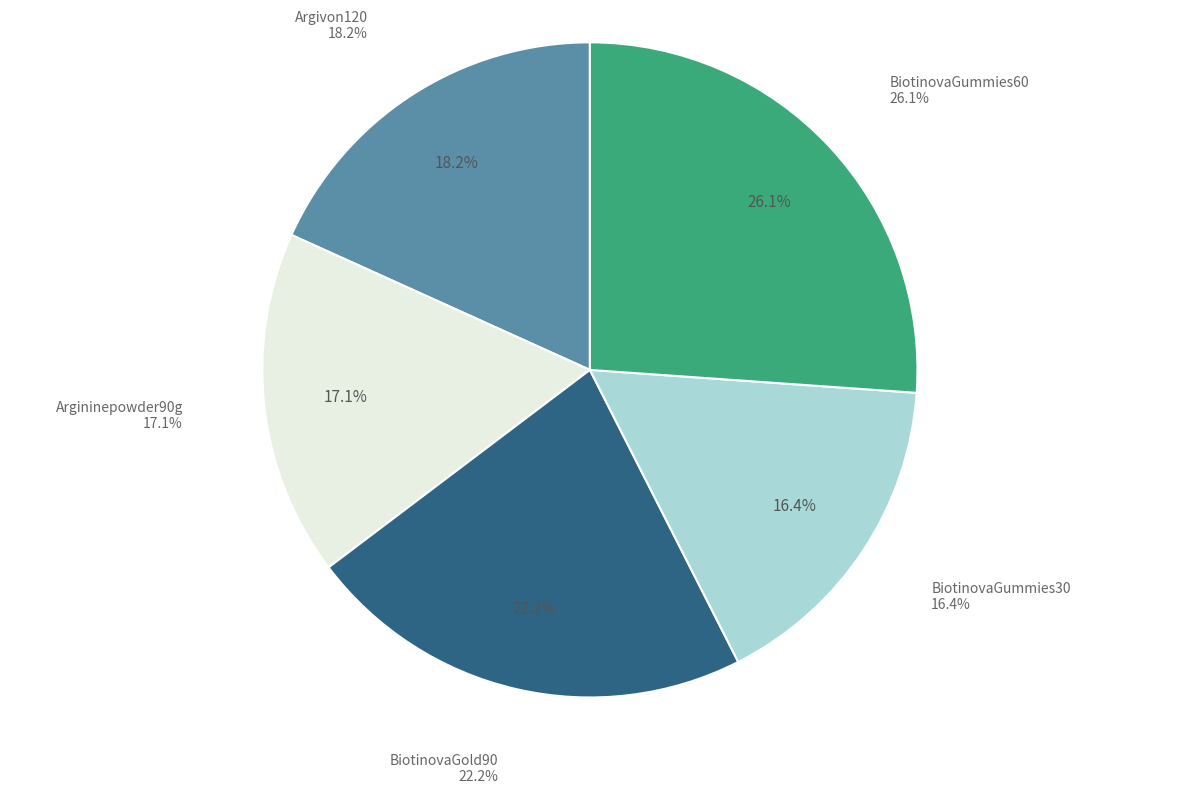

Which slice is the smallest?

BiotinovaGummies30